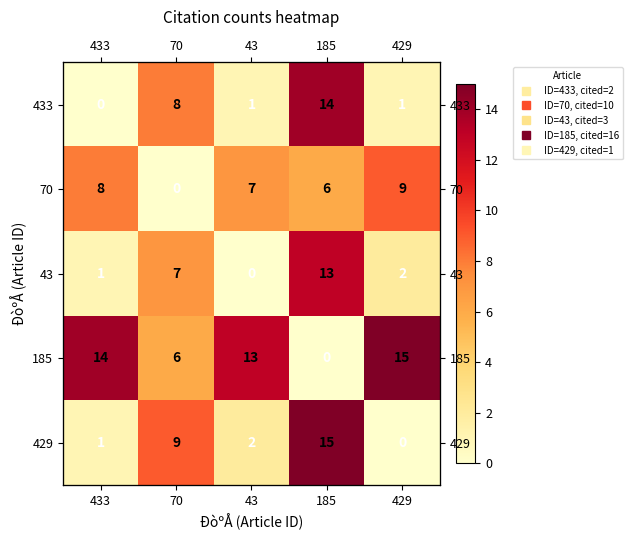

Is it true that 433 equals 1 at 43?

True